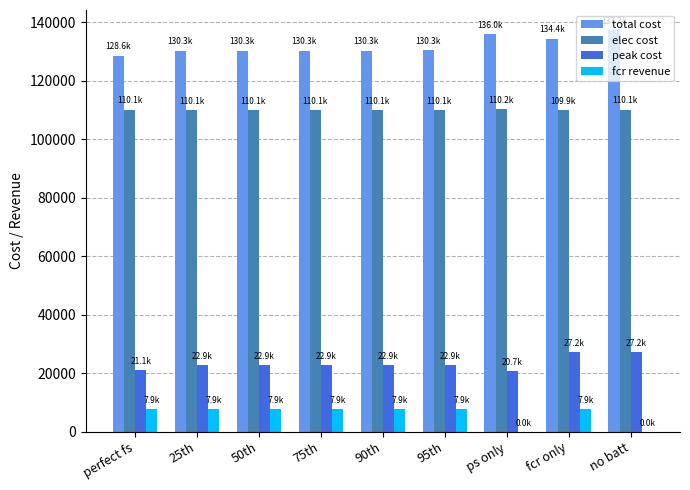

The elec cost series shows 109923.3 at fcr only. True or false?

True